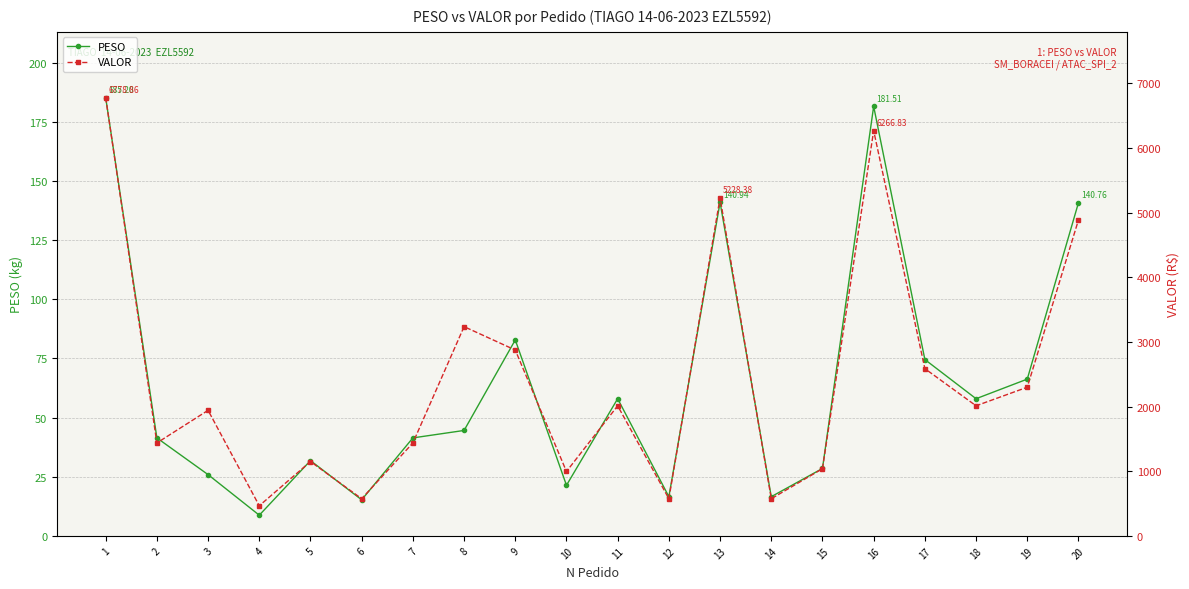

How many lines are shown in the chart?

2